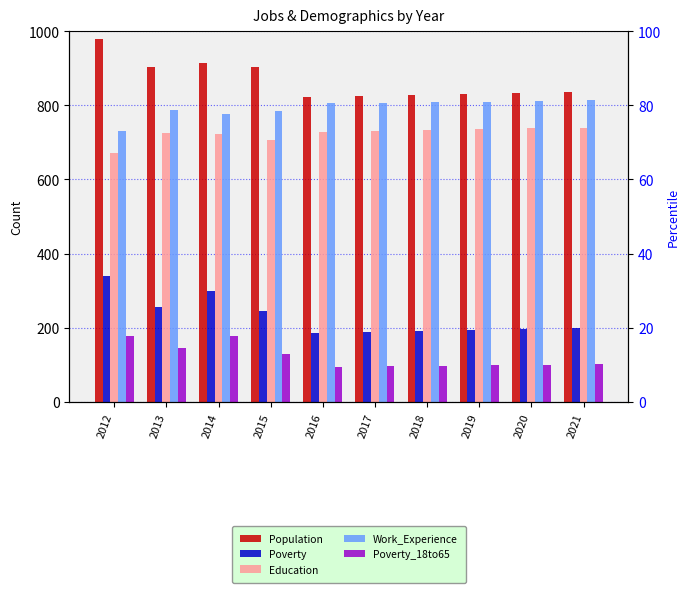

Which series has the largest range (max minus min)?

Population